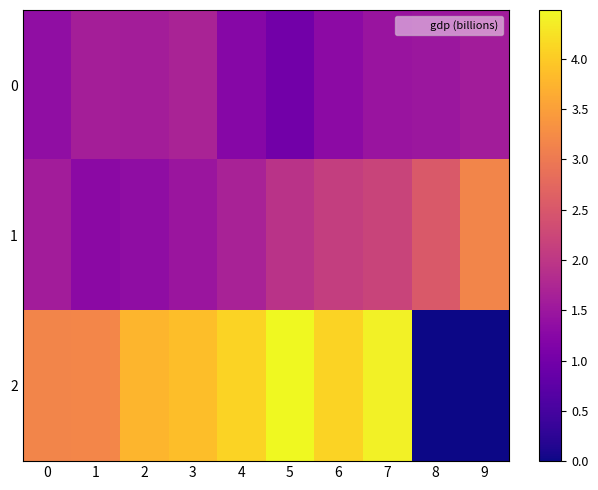

Rank the series by their maximum value, from highest to lowest.

2, 1, 0